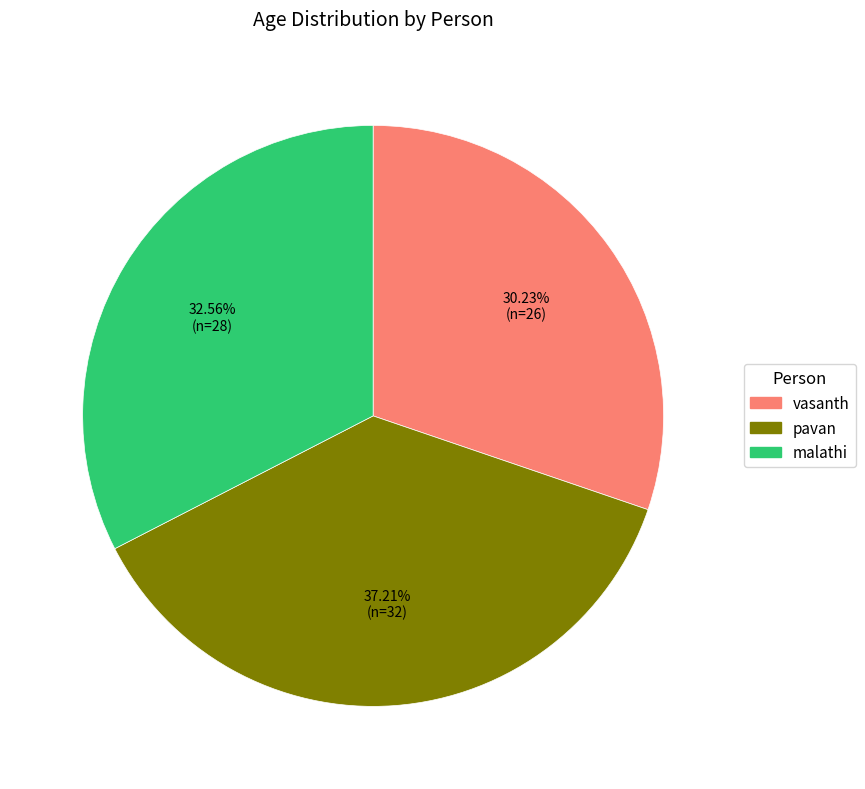

To the nearest percent, what is the difference between the largest and smallest slice percentages?

7%